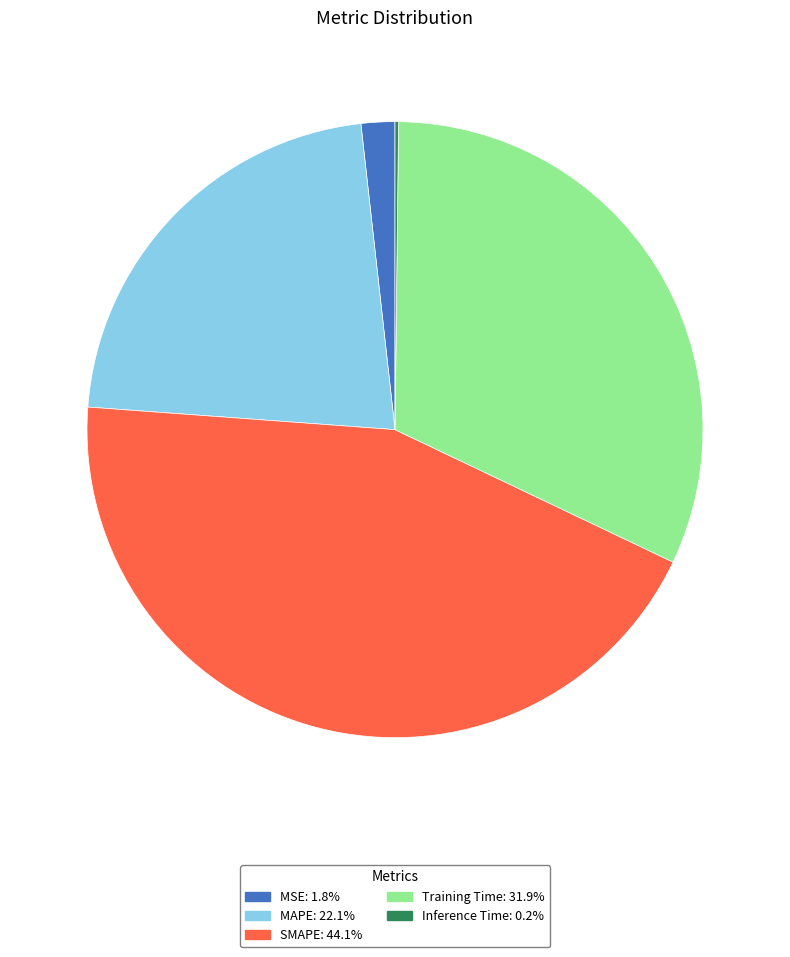

Which slice is the largest?

SMAPE